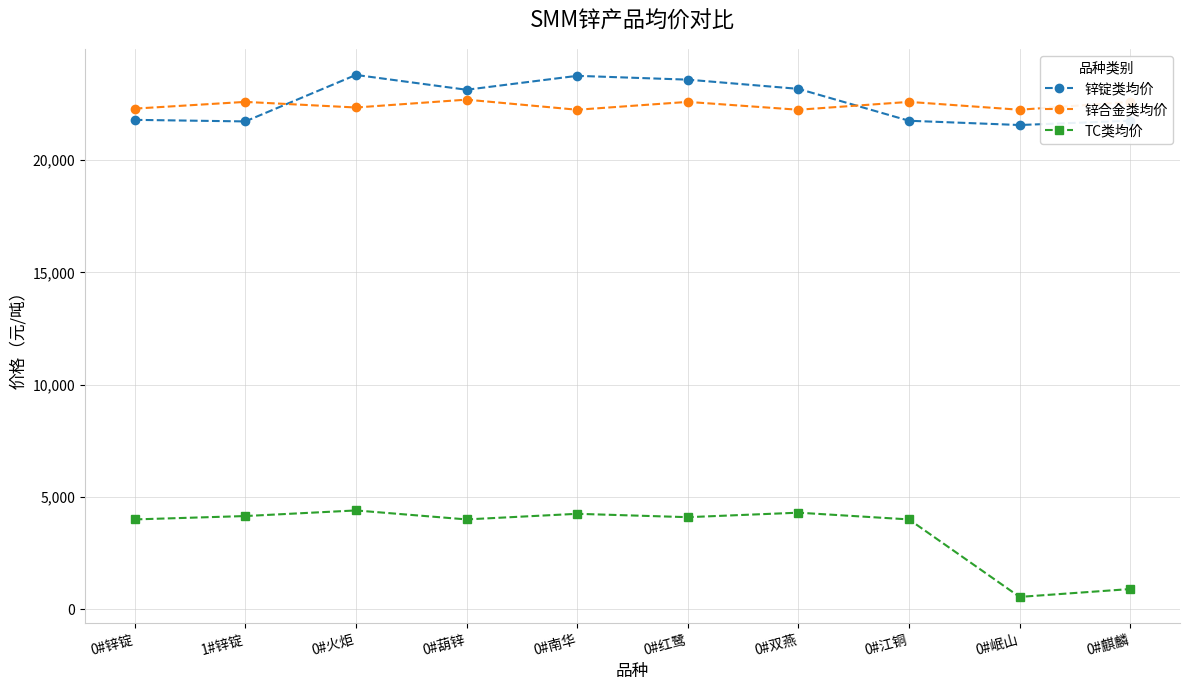

True or false: TC类均价 has a value of 4400 at 0#火炬.

True